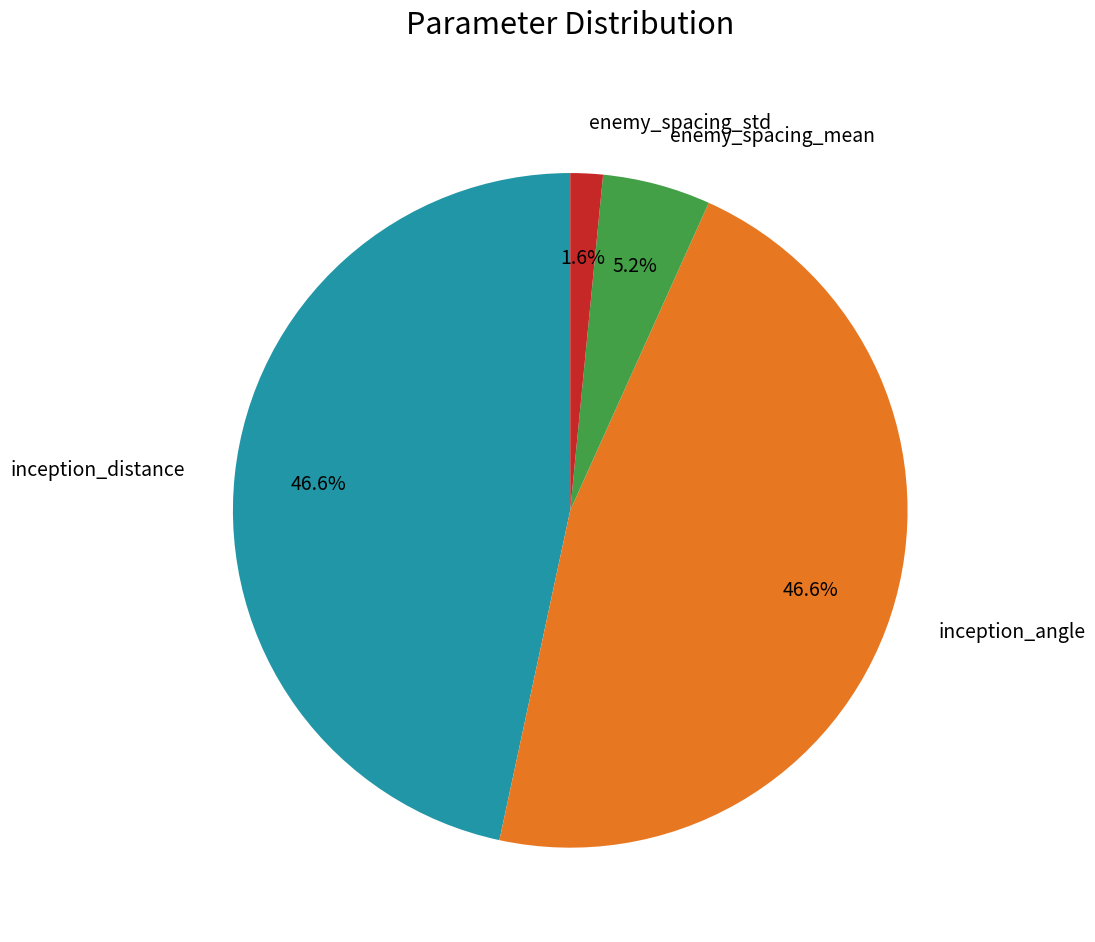

Which has a higher value, inception_distance or enemy_spacing_std?

inception_distance